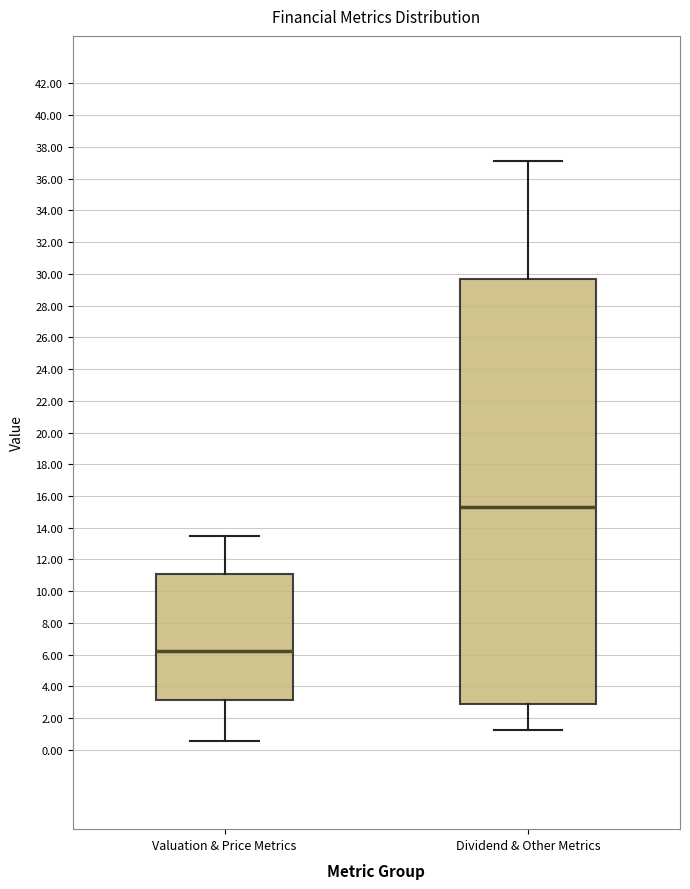

Reading left to right, read every box against the y-axis: the position of its median line, the range the box covers, and the ends of its whiskers. The values are not printed on the chart, so give them approximately, as read against the axis.

Valuation & Price Metrics: median 6.2, box 3.2 to 11.0, whiskers 0.6 to 13.4
Dividend & Other Metrics: median 15.4, box 2.8 to 29.6, whiskers 1.2 to 37.2